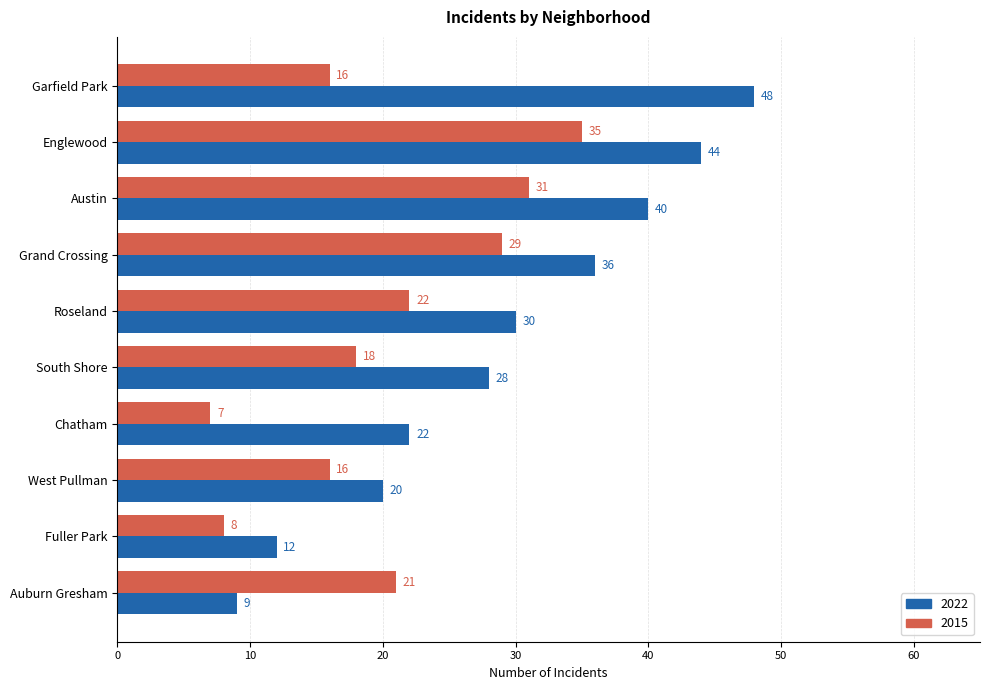

Rank the series by their average value, from highest to lowest.

2022, 2015